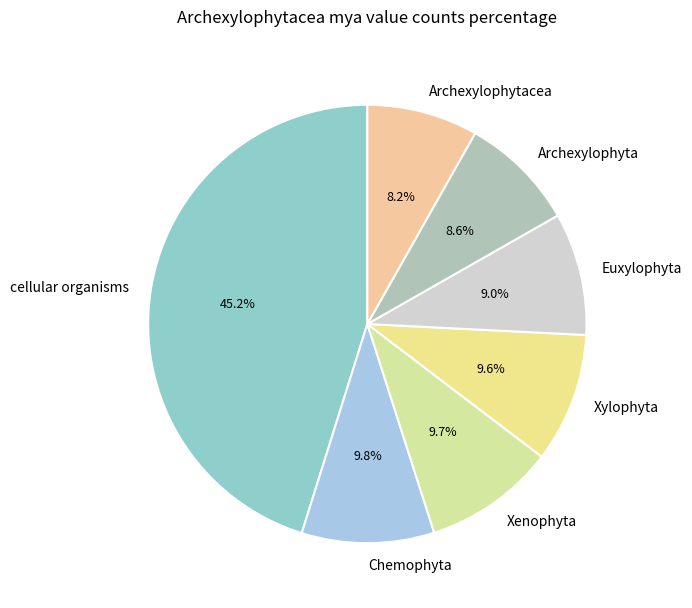

To the nearest percent, what is the difference between the Xenophyta and cellular organisms slice percentages?

35%